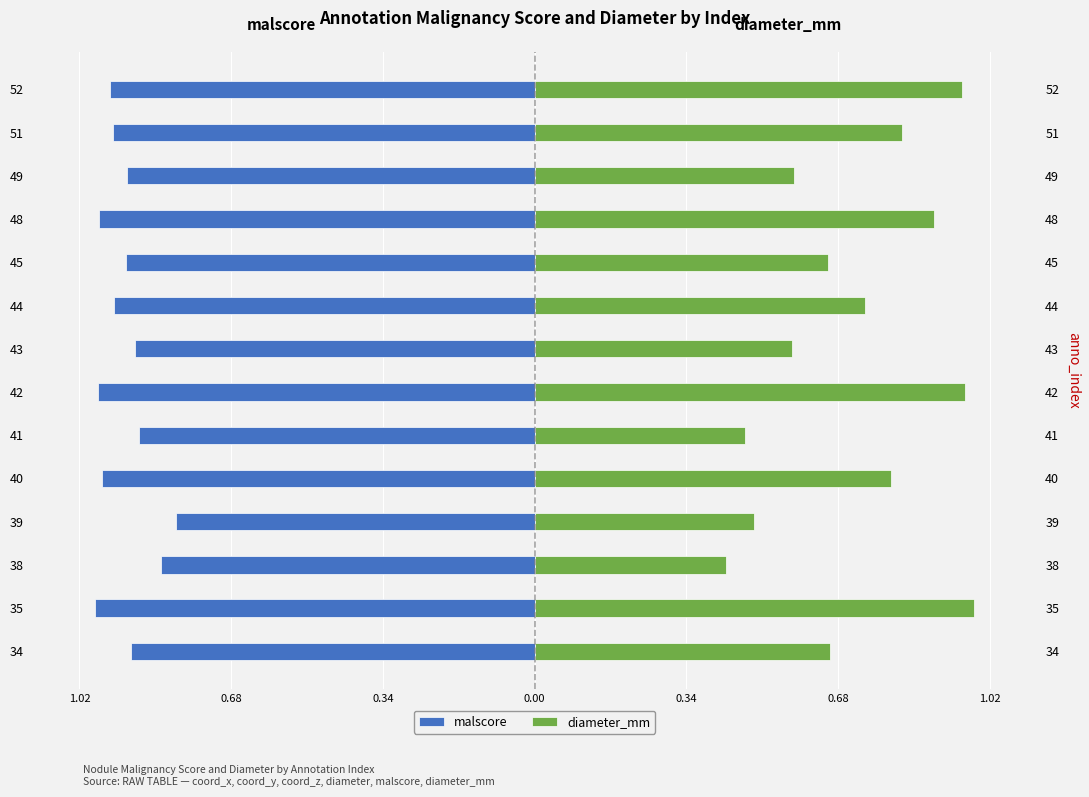

List the series in order of their peak value, lowest first.

malscore, diameter_mm